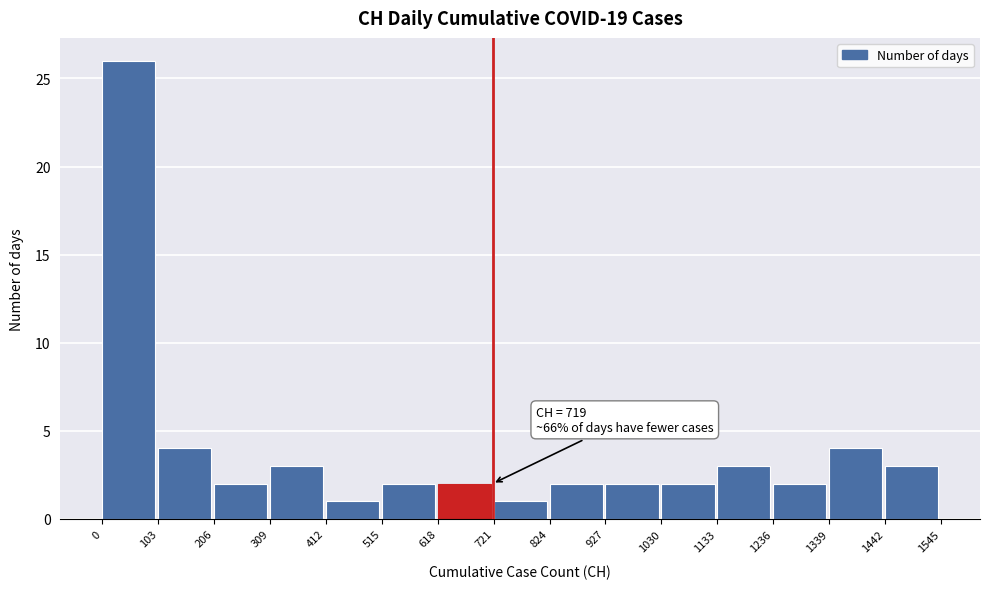

Over which range of the x-axis is the bar tallest?

0 to 103